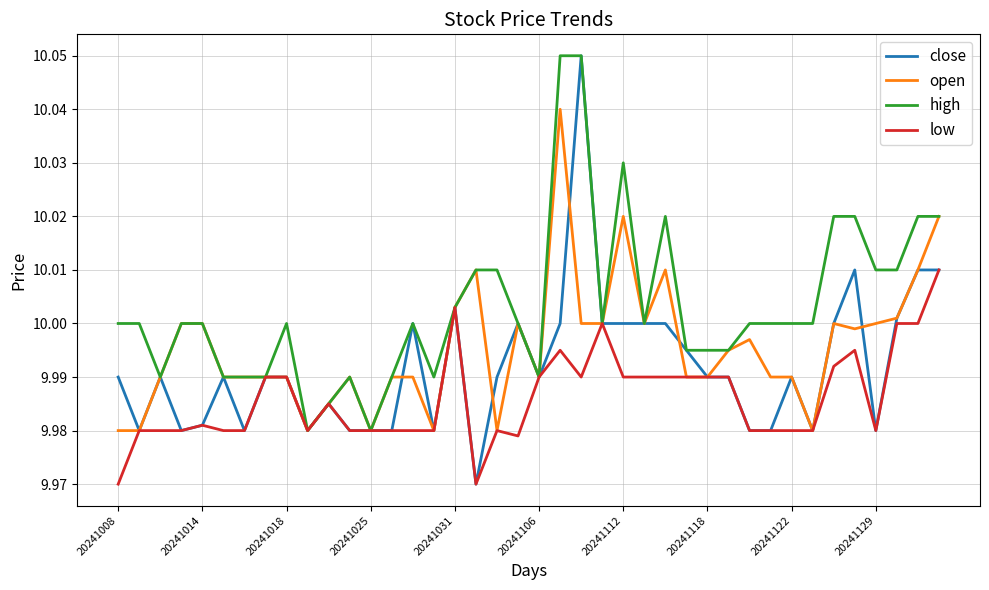

Which series has the largest total across all categories?

high